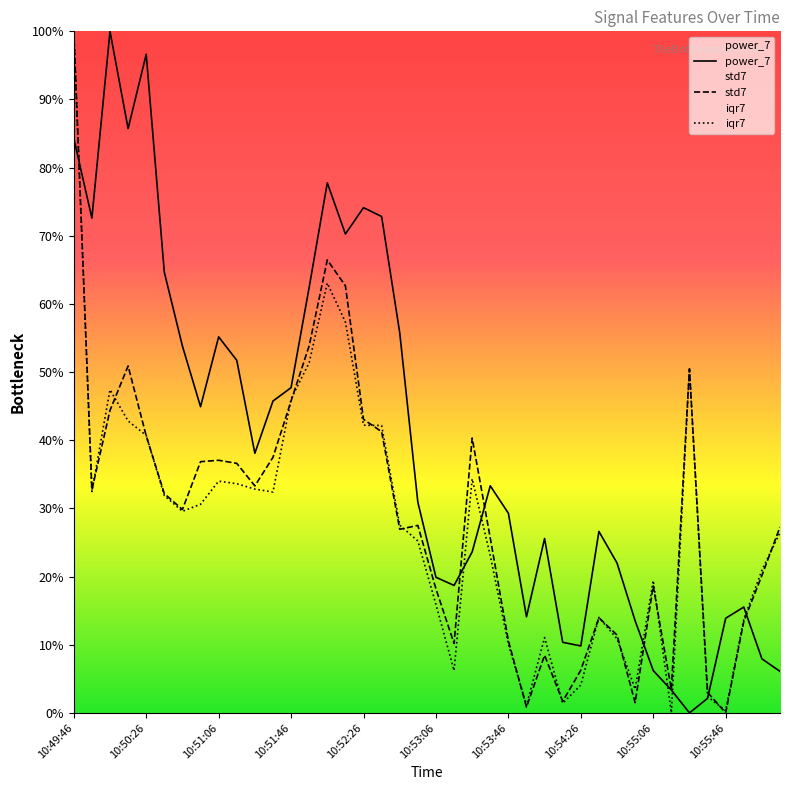

What are all the series names shown in the legend?

power_7, std7, iqr7